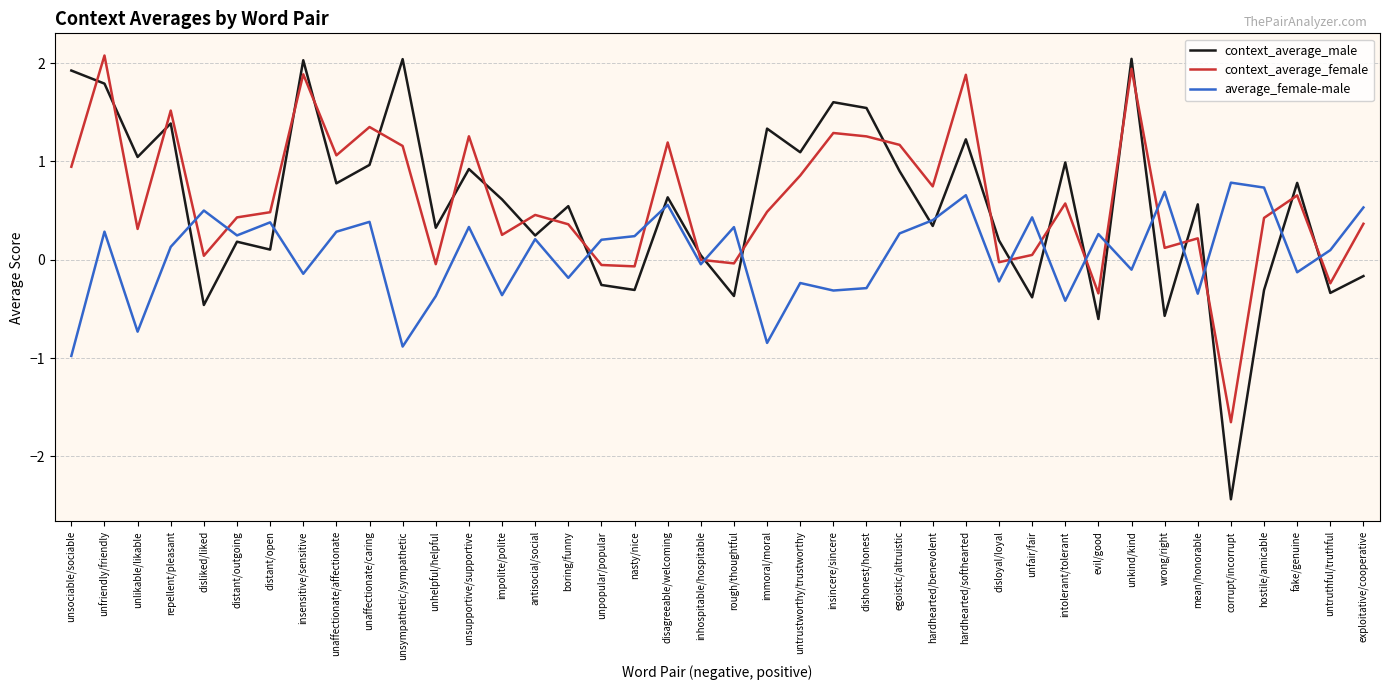

At unaffectionate/caring, list the series in order from largest to smallest.

context_average_female, context_average_male, average_female-male